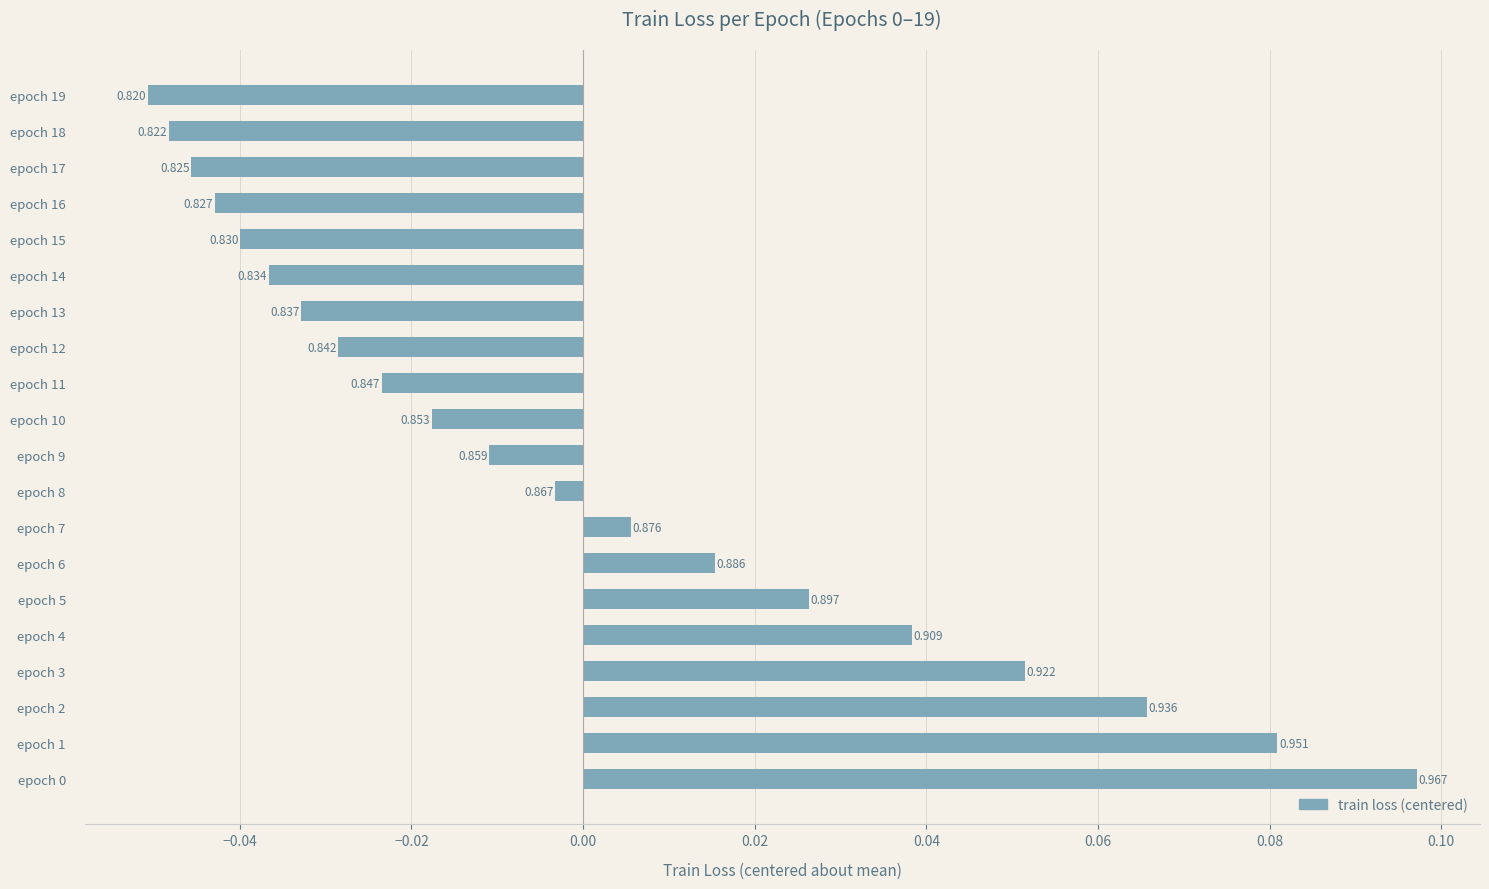

How many values are below zero?

12